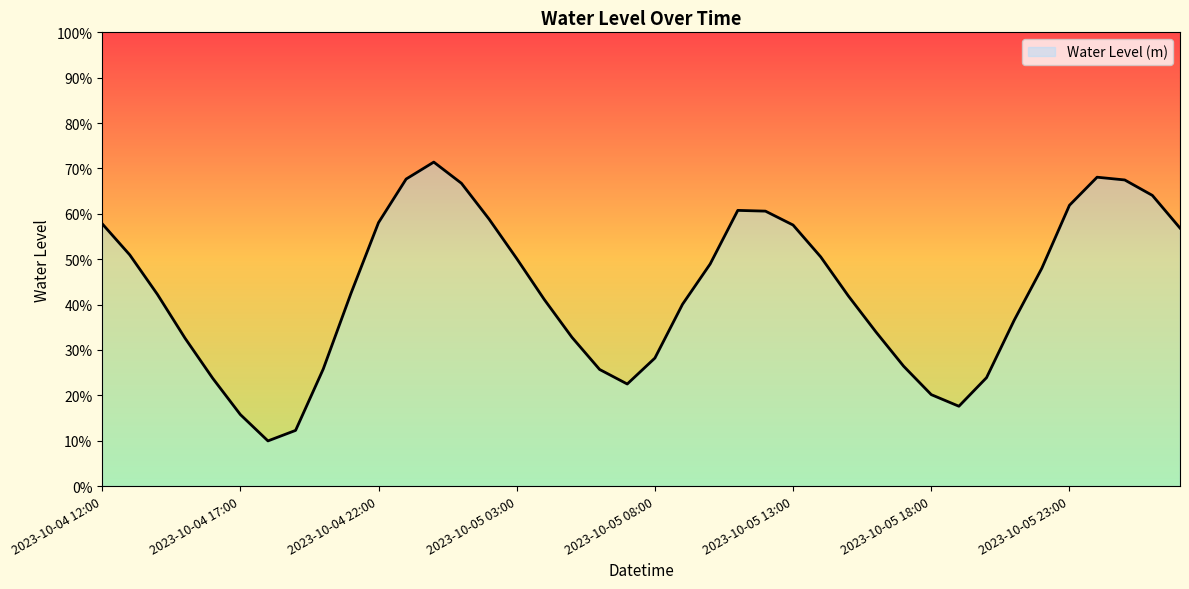

Rank the categories by value from lowest to highest.

2023-10-04 18:00, 2023-10-04 19:00, 2023-10-04 17:00, 2023-10-05 19:00, 2023-10-05 18:00, 2023-10-05 07:00, 2023-10-04 16:00, 2023-10-05 20:00, 2023-10-05 06:00, 2023-10-04 20:00, 2023-10-05 17:00, 2023-10-05 08:00, 2023-10-04 15:00, 2023-10-05 05:00, 2023-10-05 16:00, 2023-10-05 21:00, 2023-10-05 09:00, 2023-10-05 04:00, 2023-10-05 15:00, 2023-10-04 14:00, 2023-10-04 21:00, 2023-10-05 22:00, 2023-10-05 10:00, 2023-10-05 03:00, 2023-10-05 14:00, 2023-10-04 13:00, 2023-10-06 03:00, 2023-10-05 13:00, 2023-10-04 12:00, 2023-10-04 22:00, 2023-10-05 02:00, 2023-10-05 12:00, 2023-10-05 11:00, 2023-10-05 23:00, 2023-10-06 02:00, 2023-10-05 01:00, 2023-10-06 01:00, 2023-10-04 23:00, 2023-10-06 00:00, 2023-10-05 00:00